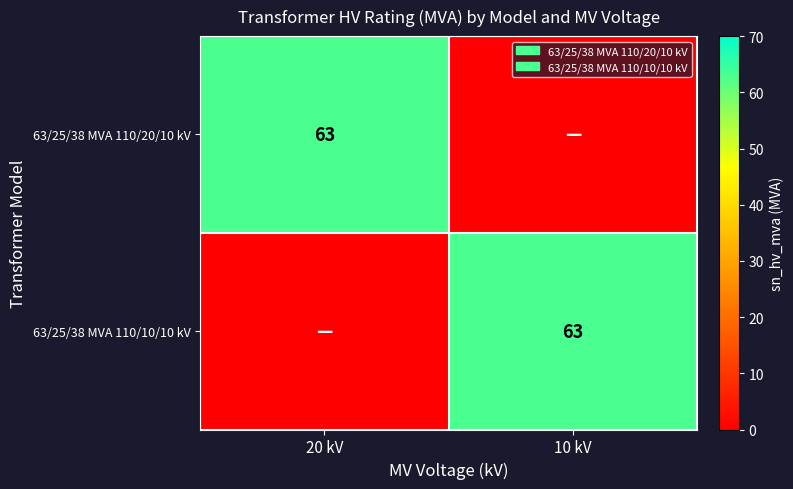

Which has a higher value, 10 kV or 20 kV?

20 kV